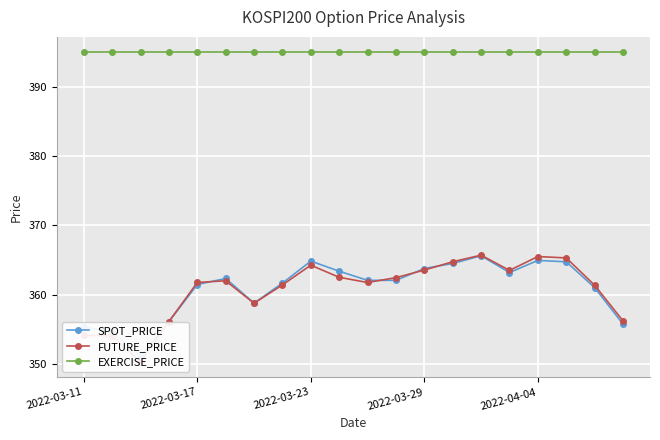

At which category does SPOT_PRICE reach its first local peak?

5